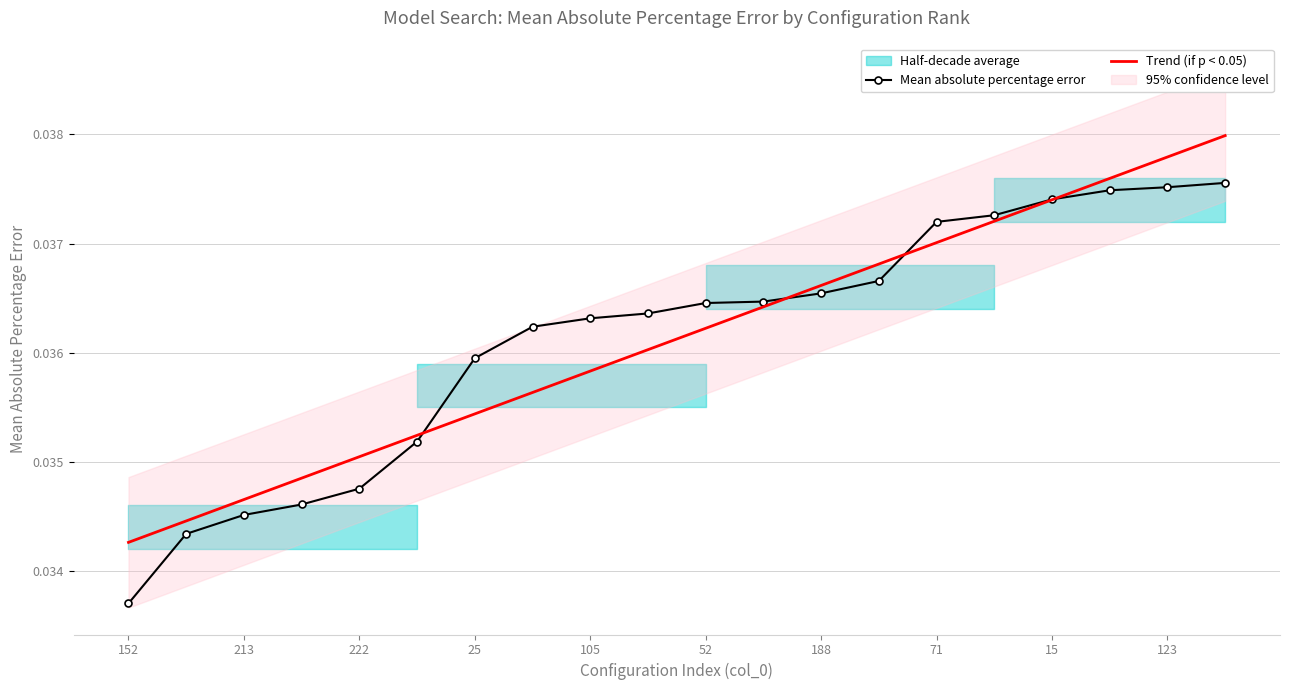

True or false: Mean absolute percentage error has more than 0 interior local peaks.

False